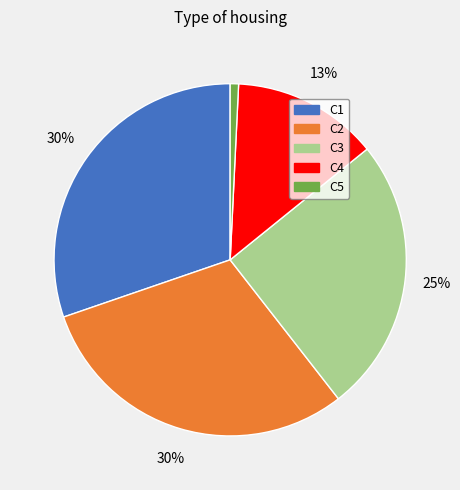

Is it true that C1 is 30% of the pie?

True